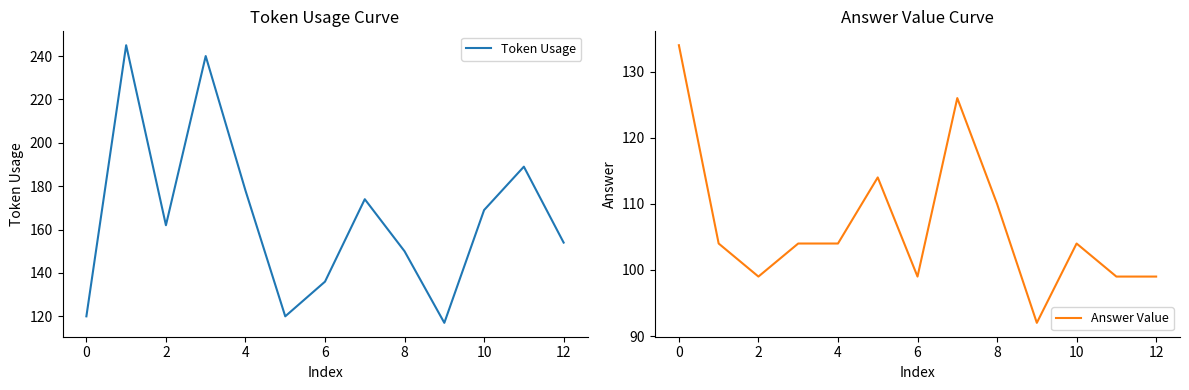

The value of Token Usage at 8 is 64. True or false?

False